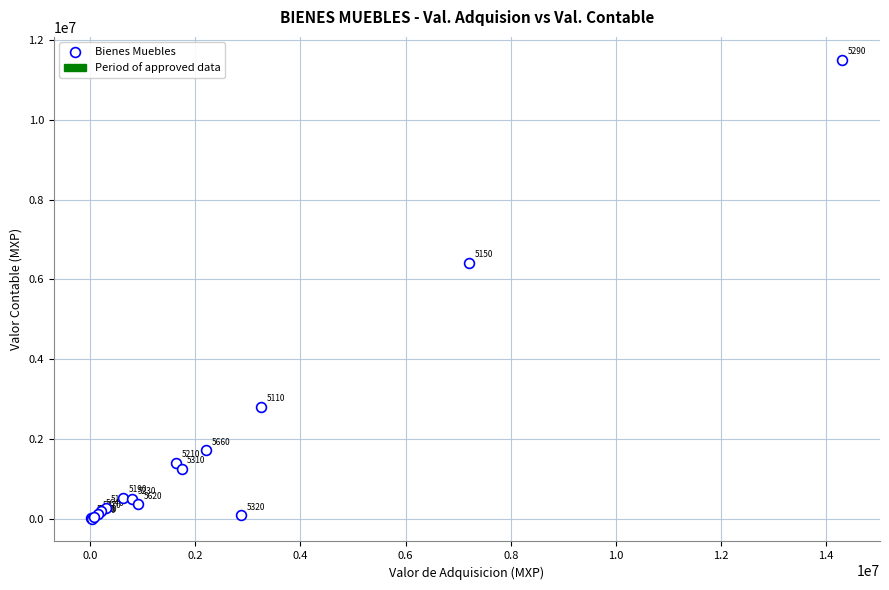

What Y value in the scatter plot is closest to 5756887?

6417555.0